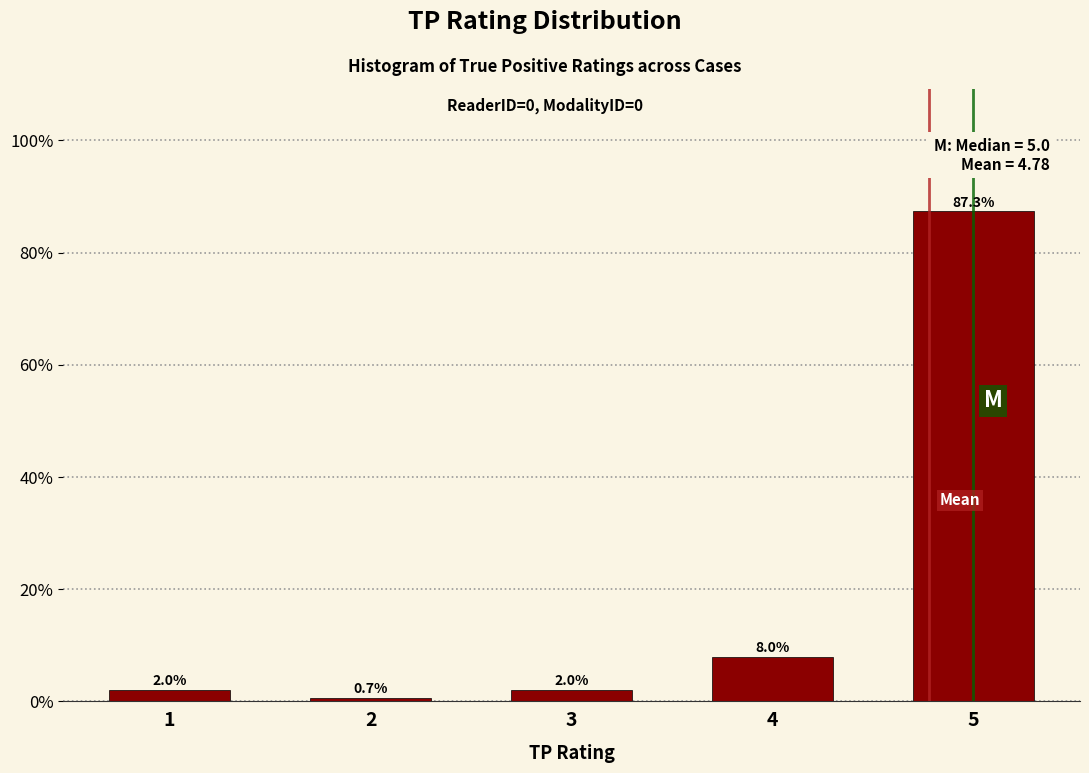

Reading left to right, what are all the values shown in this chart?

2.0	0.7	2.0	8.0	87.3